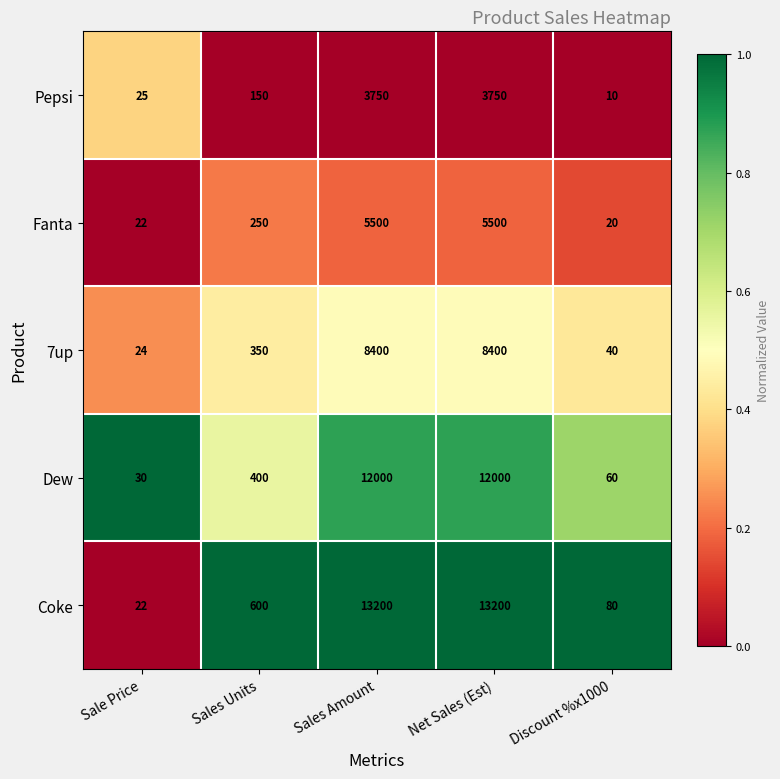

What is the difference between the maximum and minimum values in the Fanta series?

5480